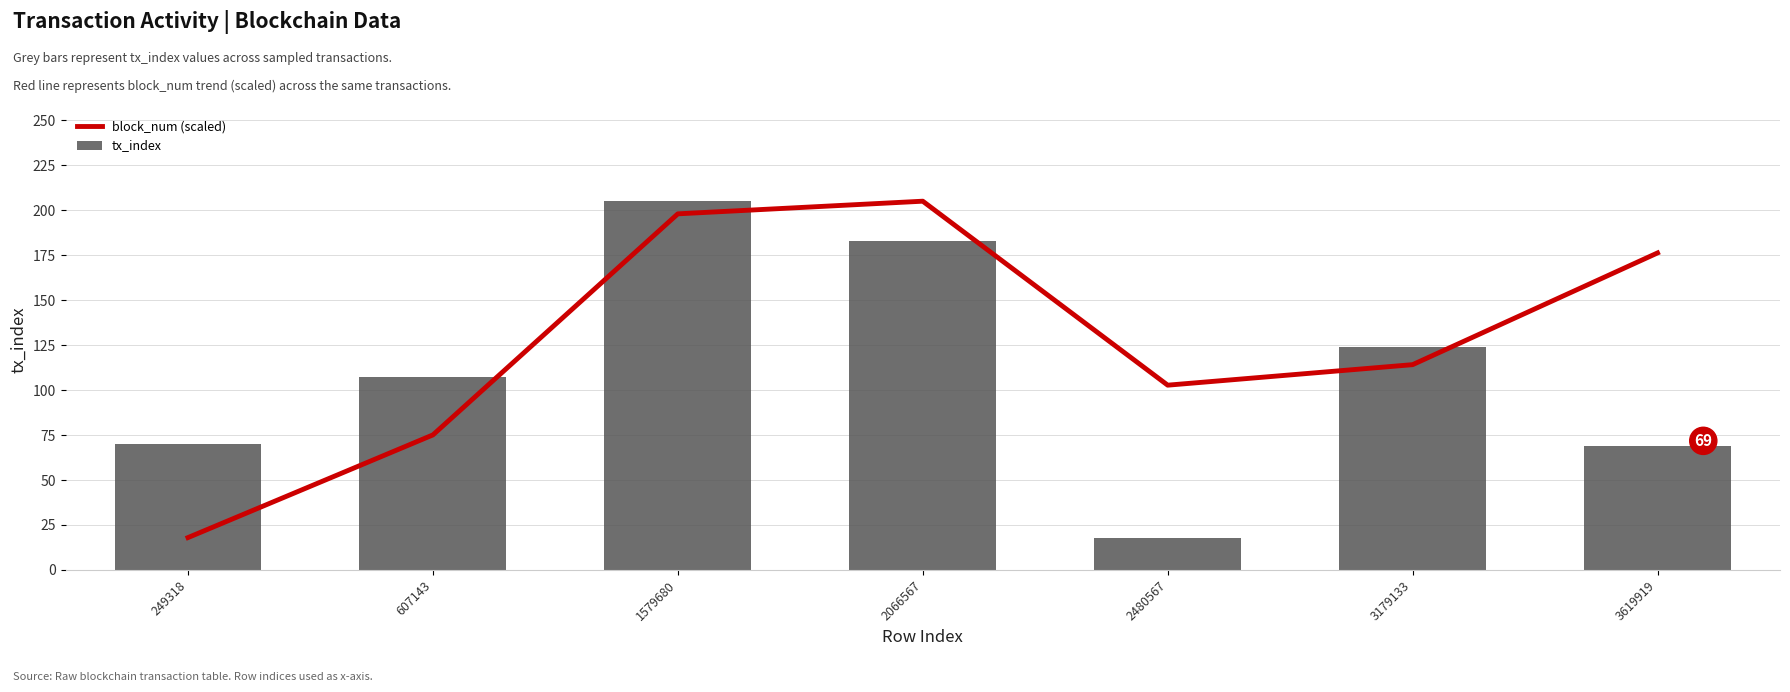

Rank the series by their average value, from lowest to highest.

tx_index, block_num (scaled)